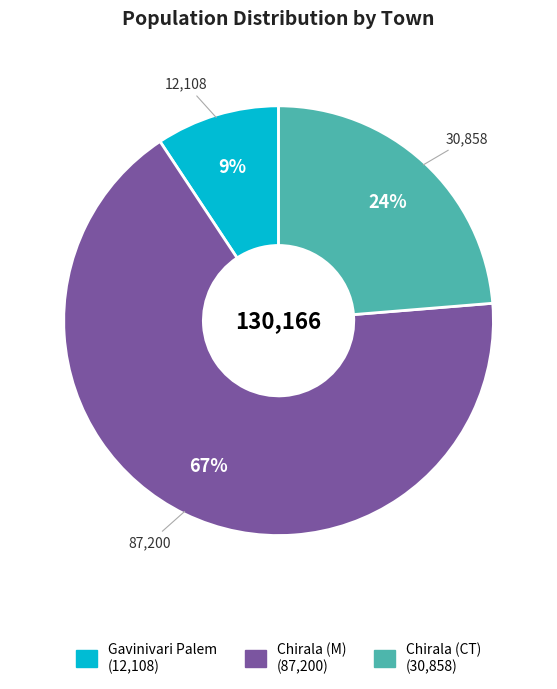

What percentage is the Chirala (M) slice, to the nearest percent?

67%